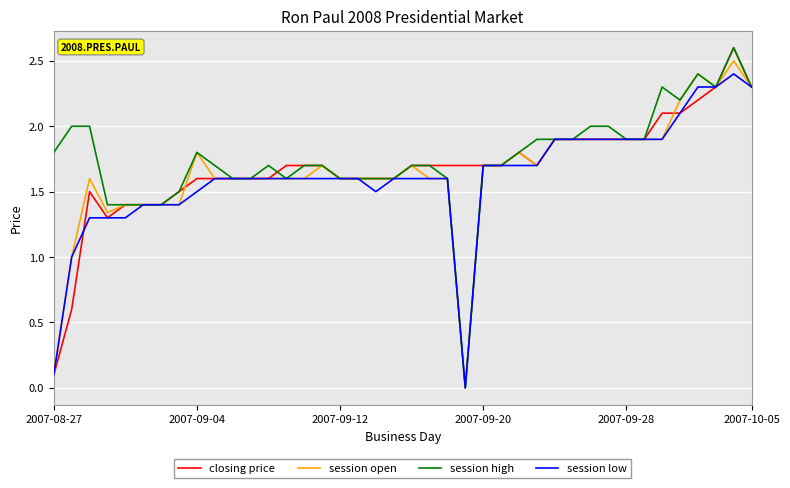

What is the maximum value for session high?

2.6